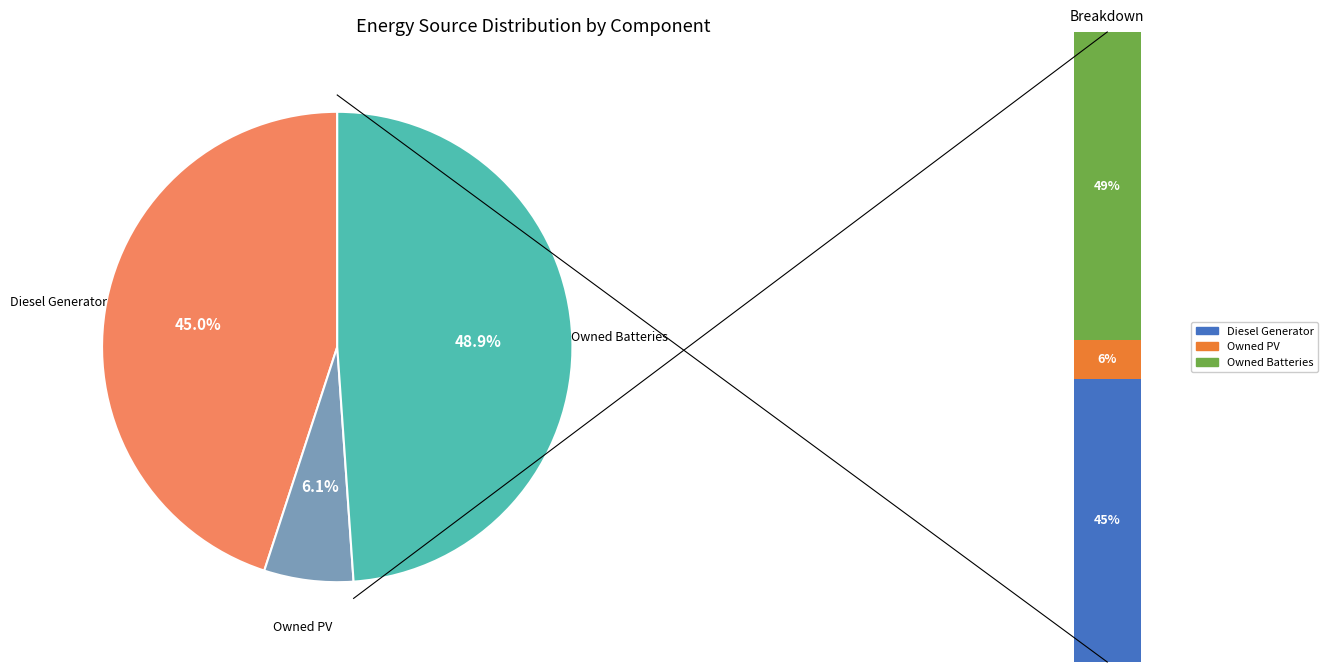

True or false: Diesel Generator accounts for 45% of the total.

True